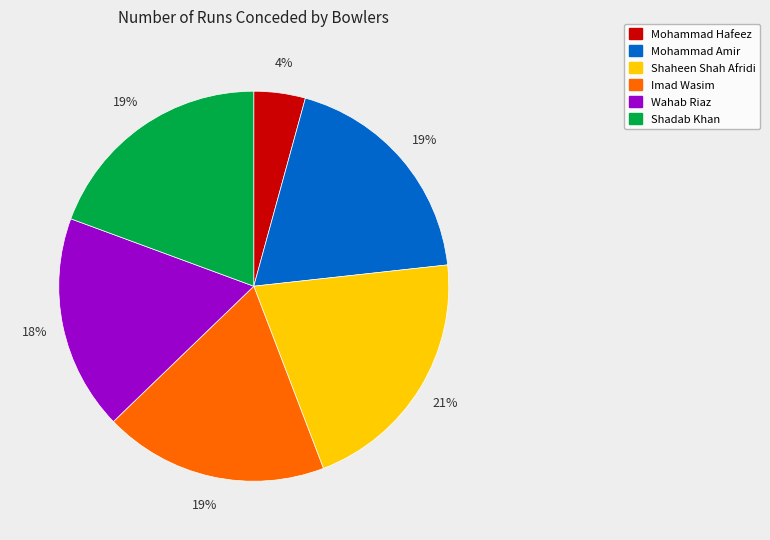

Is Wahab Riaz the majority of the pie?

No